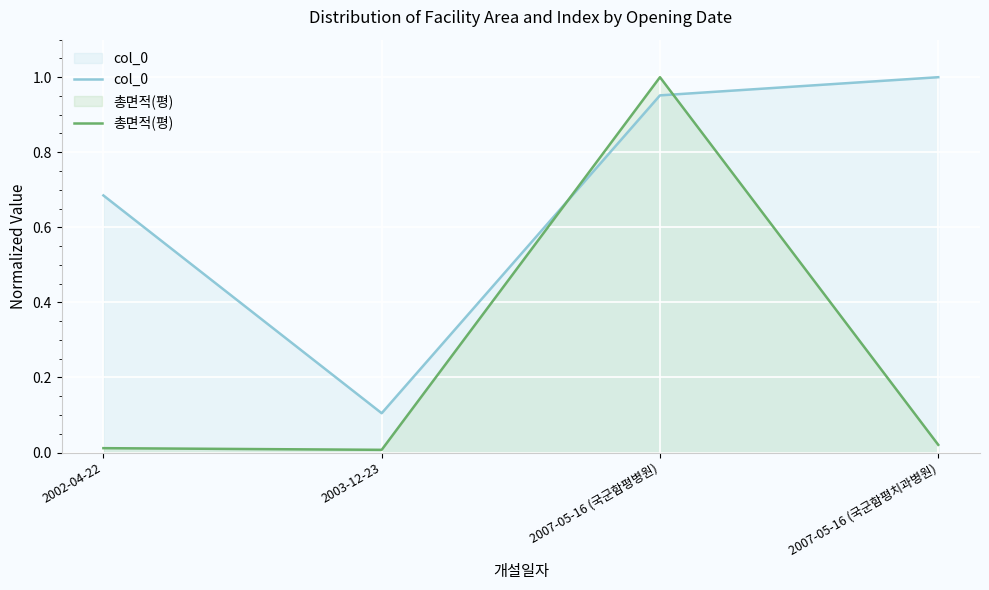

Reading left to right, transcribe all the data shown in this chart.

col_0: 2002-04-22=0.7	2003-12-23=0.1	2007-05-16 (국군함평병원)=1.0	2007-05-16 (국군함평치과병원)=1.0
총면적(평): 2002-04-22=0.0	2003-12-23=0.0	2007-05-16 (국군함평병원)=1.0	2007-05-16 (국군함평치과병원)=0.0